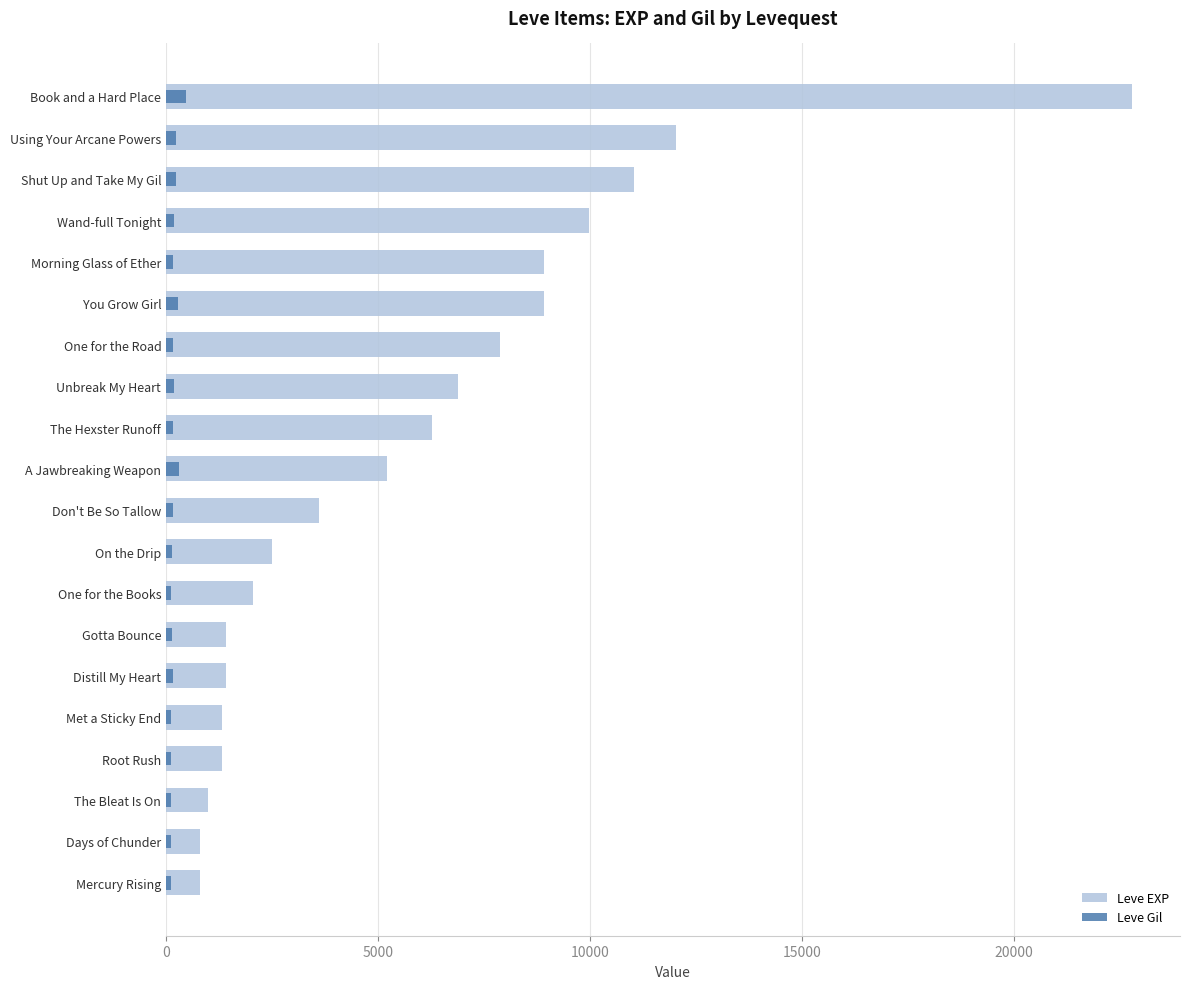

True or false: Leve Gil has a value of 169 at The Hexster Runoff.

True